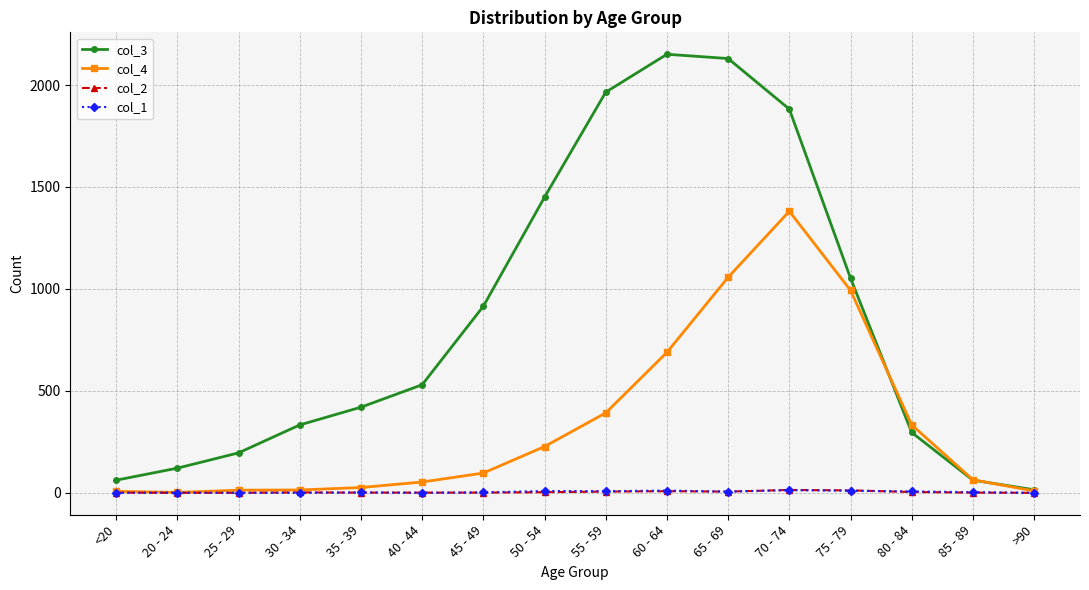

True or false: col_3 has more than 0 points higher than both neighbors.

True